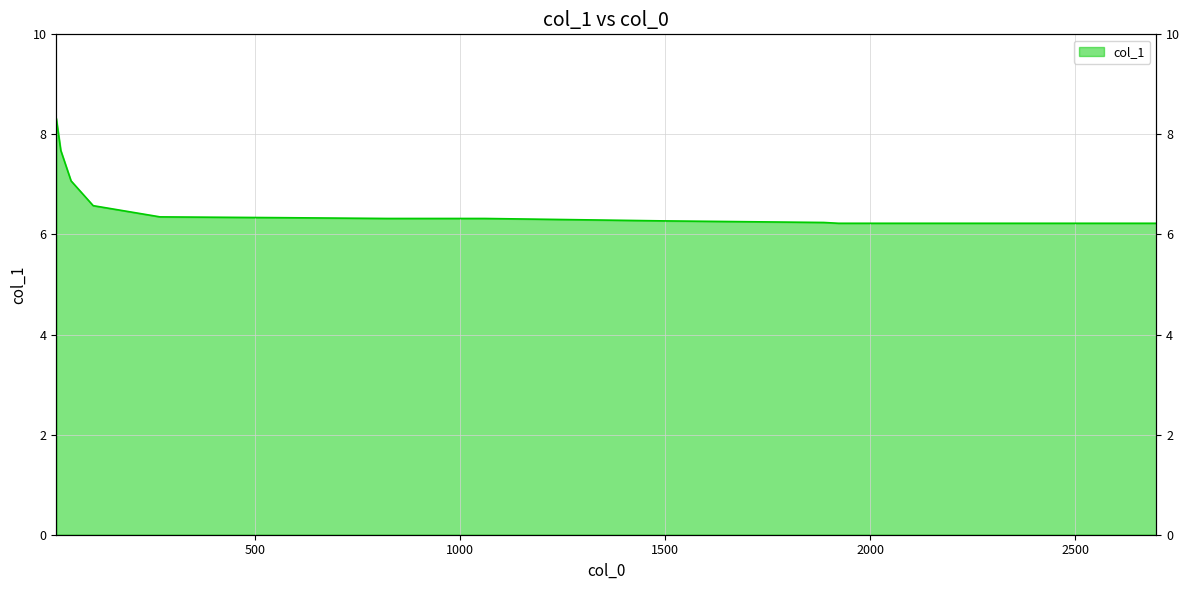

Reading left to right, transcribe all the data shown in this chart.

8.3	7.7	7.1	6.6	6.4	6.3	6.3	6.3	6.3	6.2	6.2	6.2	6.2	6.2